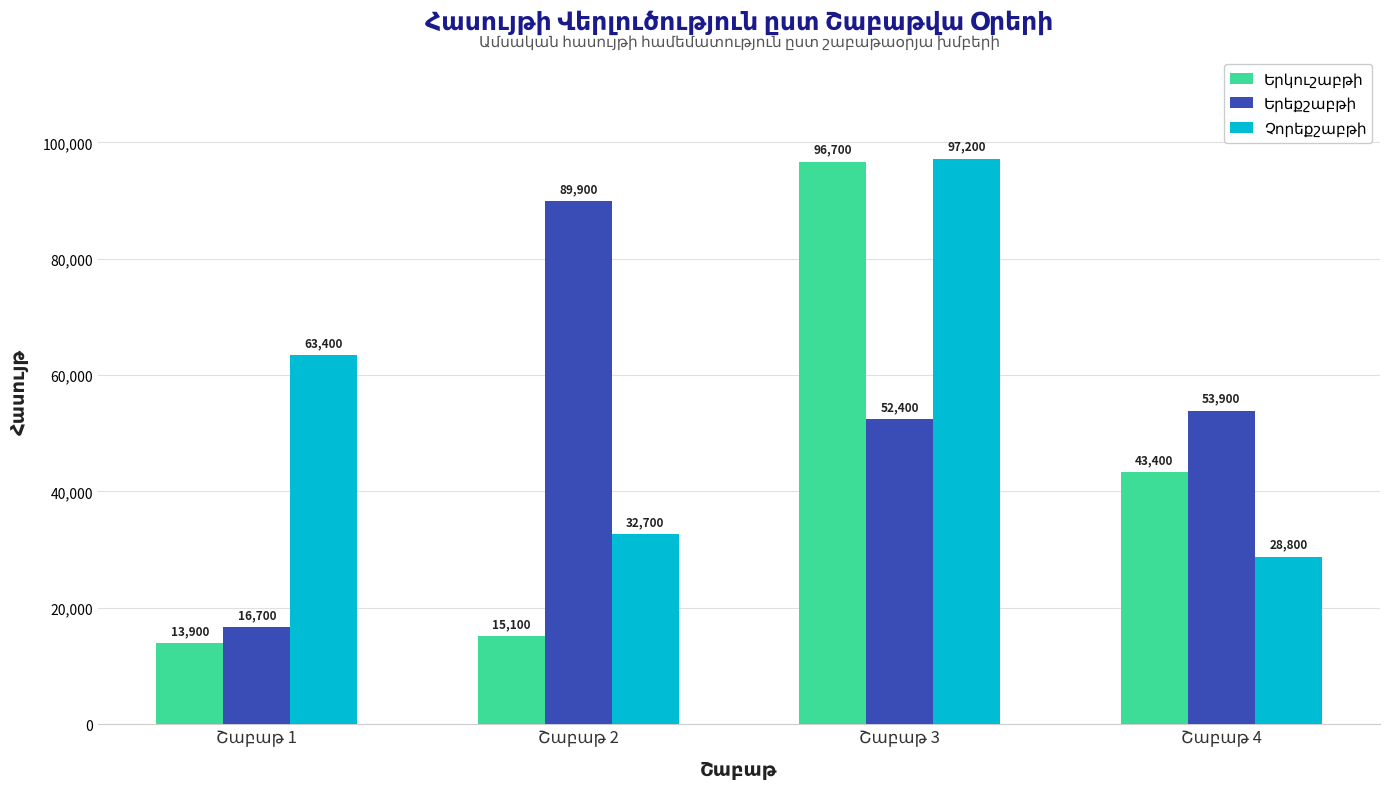

At how many categories does at least one series exceed 28292?

4